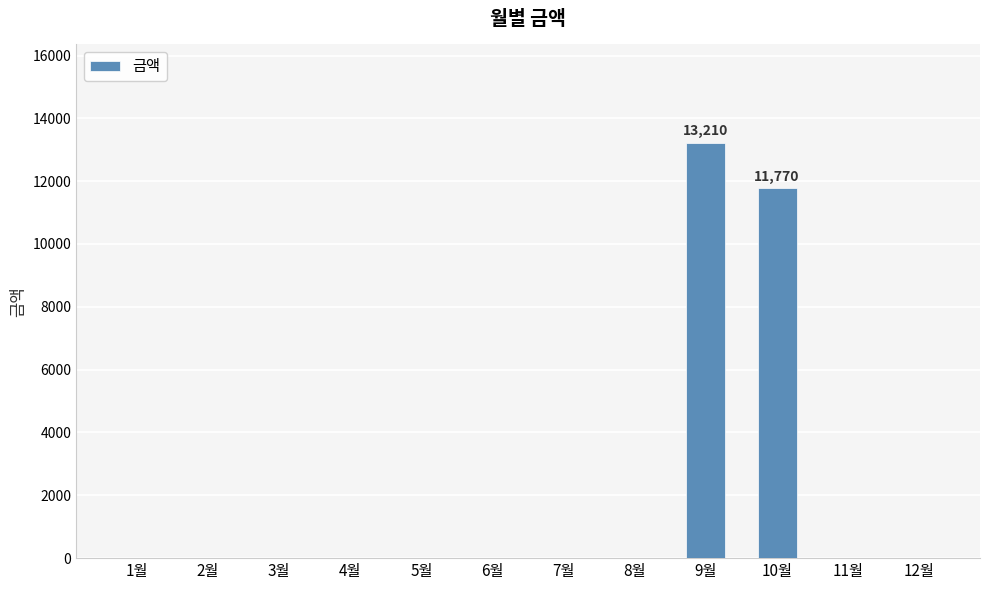

The chart shows a value of 0 at 5월. True or false?

True